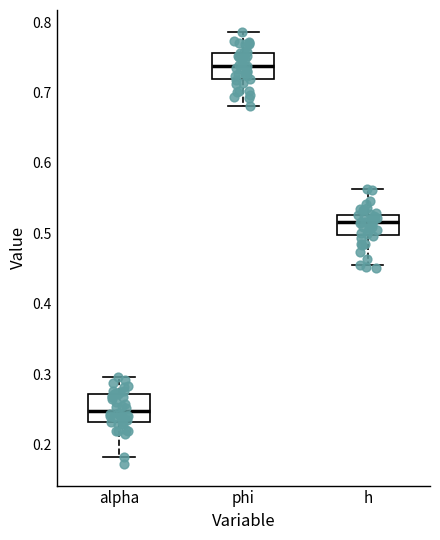

Reading left to right, read every box against the y-axis: the position of its median line, the range the box covers, and the ends of its whiskers. The values are not printed on the chart, so give them approximately, as read against the axis.

alpha: median 0.25, box 0.23 to 0.27, whiskers 0.18 to 0.30
phi: median 0.74, box 0.72 to 0.76, whiskers 0.68 to 0.79
h: median 0.52, box 0.50 to 0.53, whiskers 0.46 to 0.56